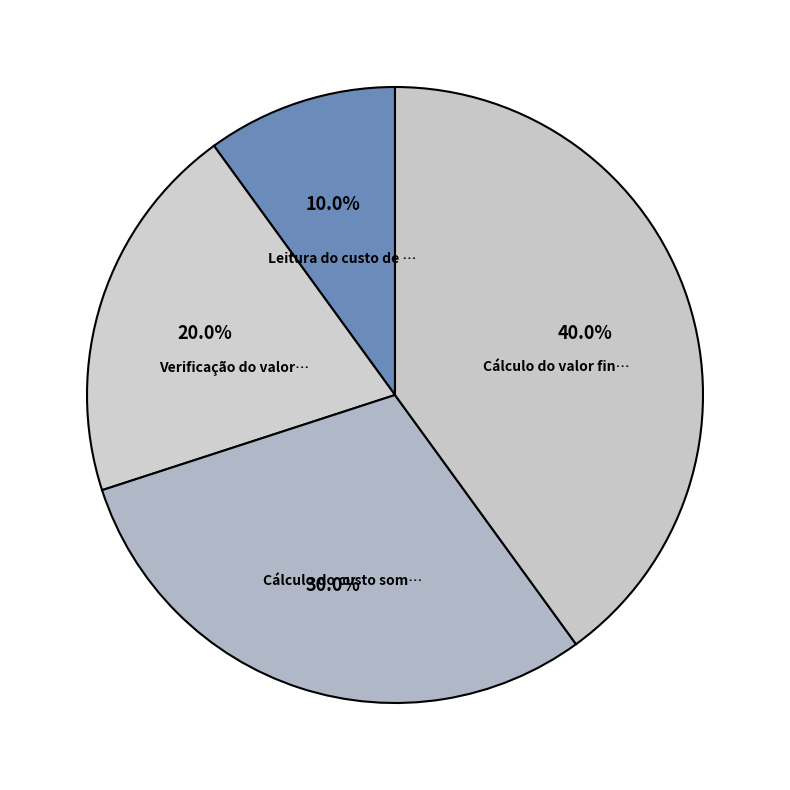

Count the number of slices in the pie.

4